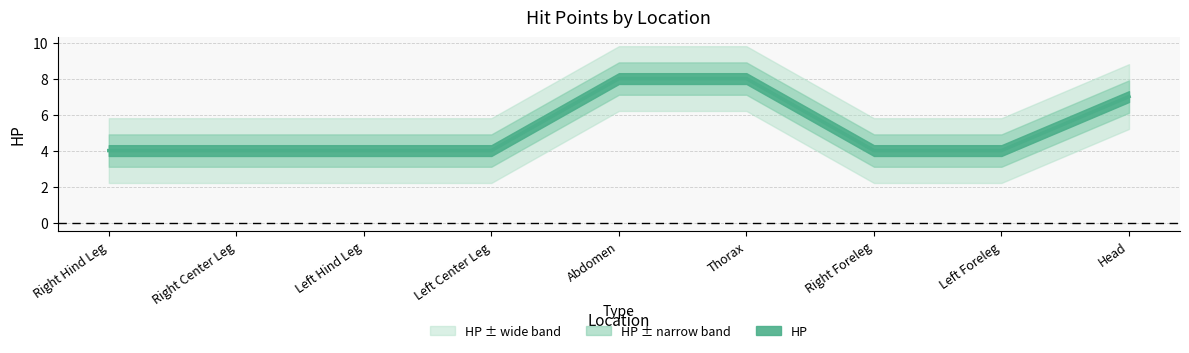

How many values are between 4 and 7?

7